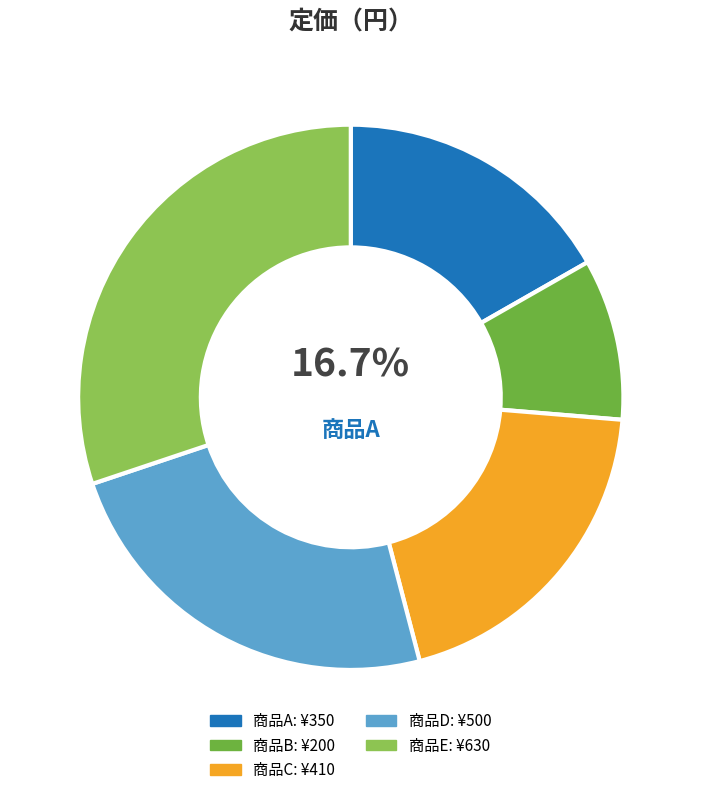

Is there a majority slice in this chart?

No